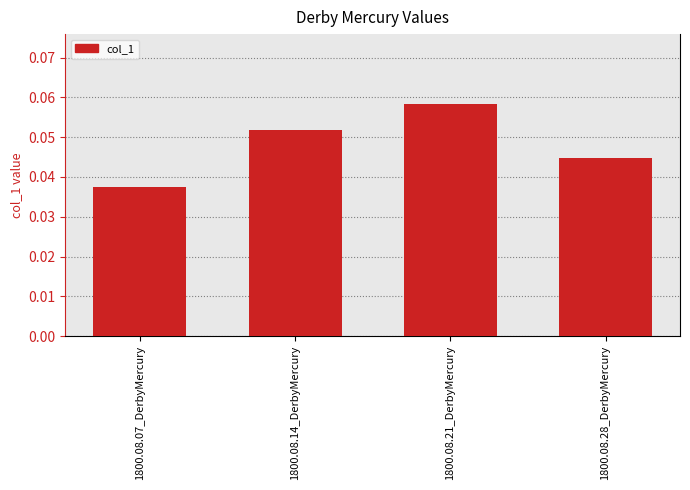

List the labels in order of value, largest first.

1800.08.21_DerbyMercury, 1800.08.14_DerbyMercury, 1800.08.28_DerbyMercury, 1800.08.07_DerbyMercury